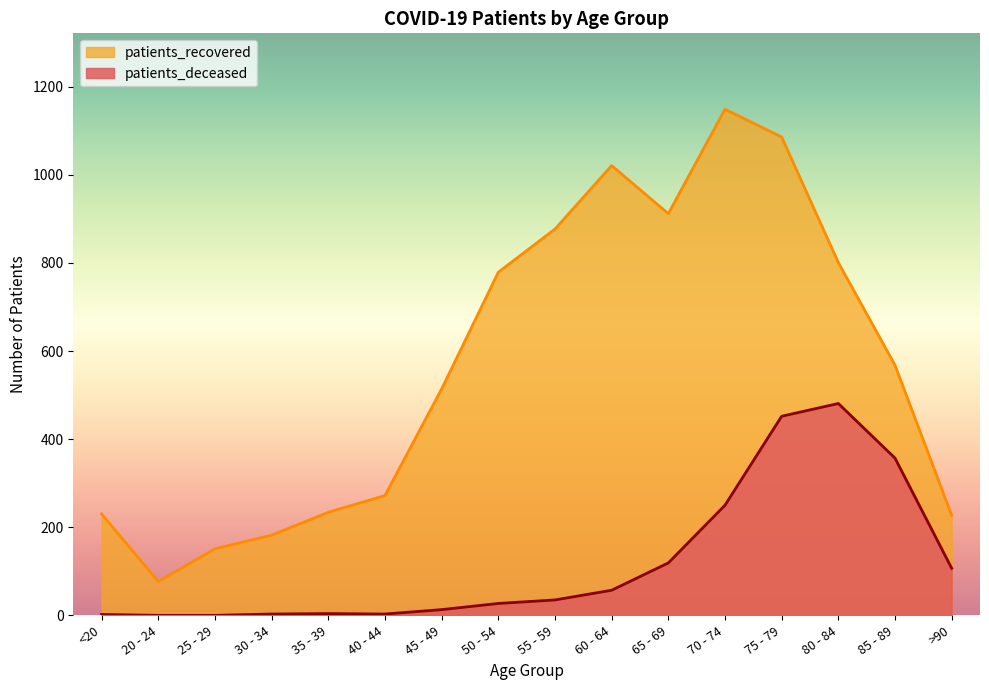

Reading right to left, list all the values displayed in this chart.

patients_deceased: >90=107	85 - 89=357	80 - 84=481	75 - 79=452	70 - 74=250	65 - 69=119	60 - 64=57	55 - 59=35	50 - 54=27	45 - 49=13	40 - 44=3	35 - 39=4	30 - 34=3	25 - 29=0	20 - 24=0	<20=2
patients_recovered: >90=227	85 - 89=568	80 - 84=801	75 - 79=1086	70 - 74=1149	65 - 69=912	60 - 64=1021	55 - 59=877	50 - 54=779	45 - 49=514	40 - 44=272	35 - 39=234	30 - 34=182	25 - 29=151	20 - 24=77	<20=230